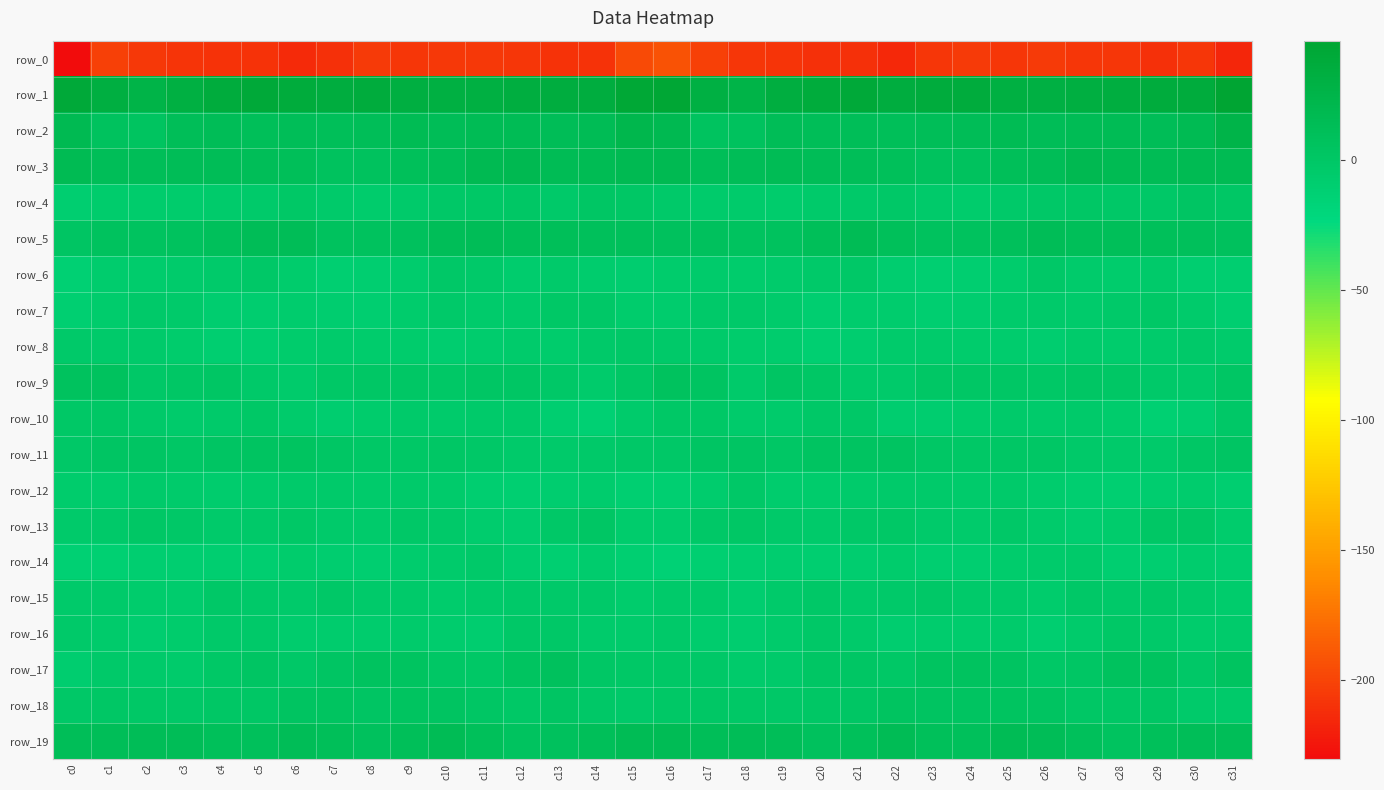

Which category has the highest value across all series?

c31